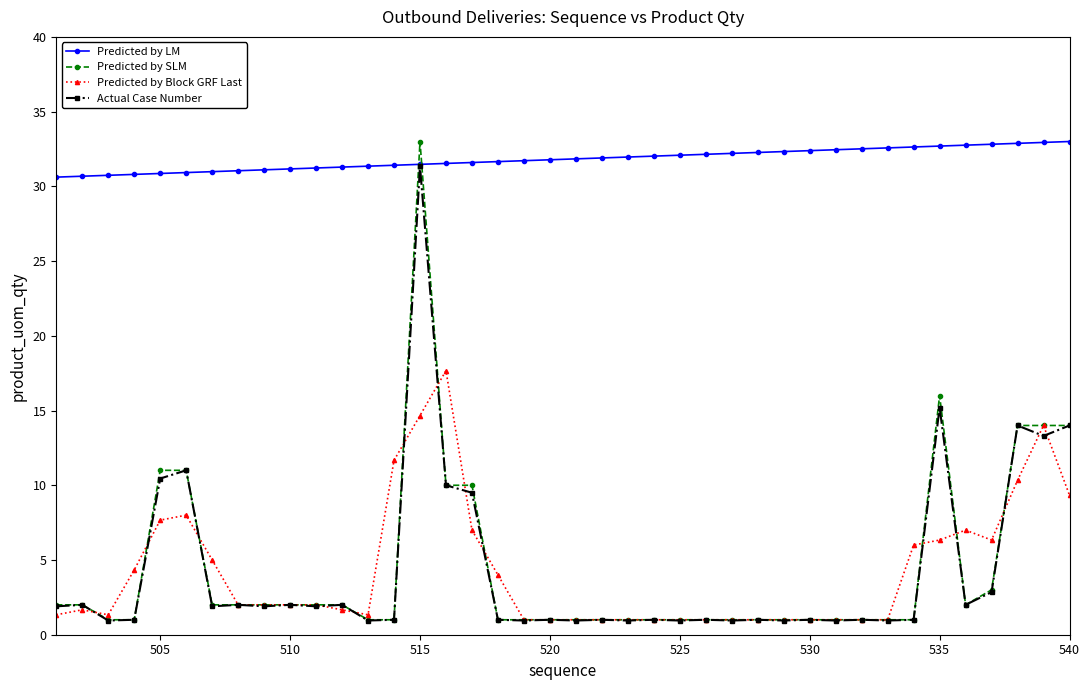

True or false: Predicted by LM and Predicted by Block GRF Last intersect in this chart.

False